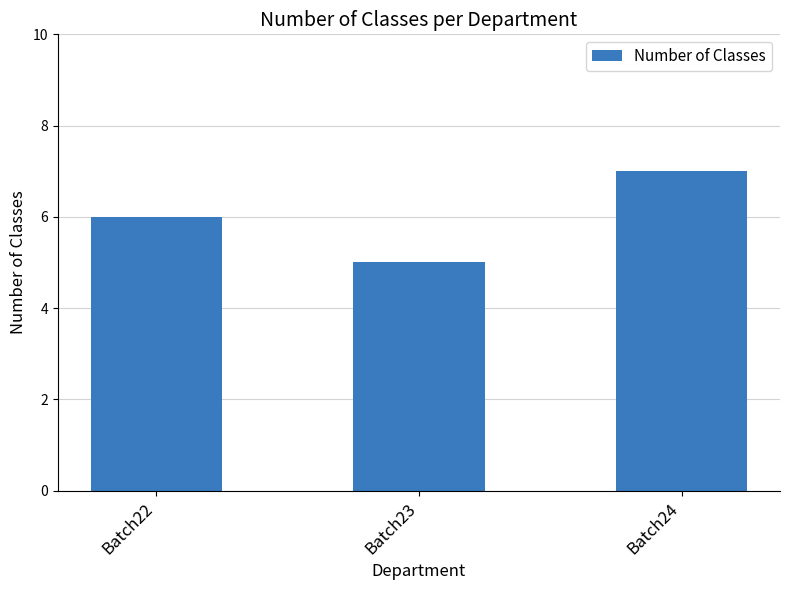

Rank the categories by value from highest to lowest.

Batch24, Batch22, Batch23